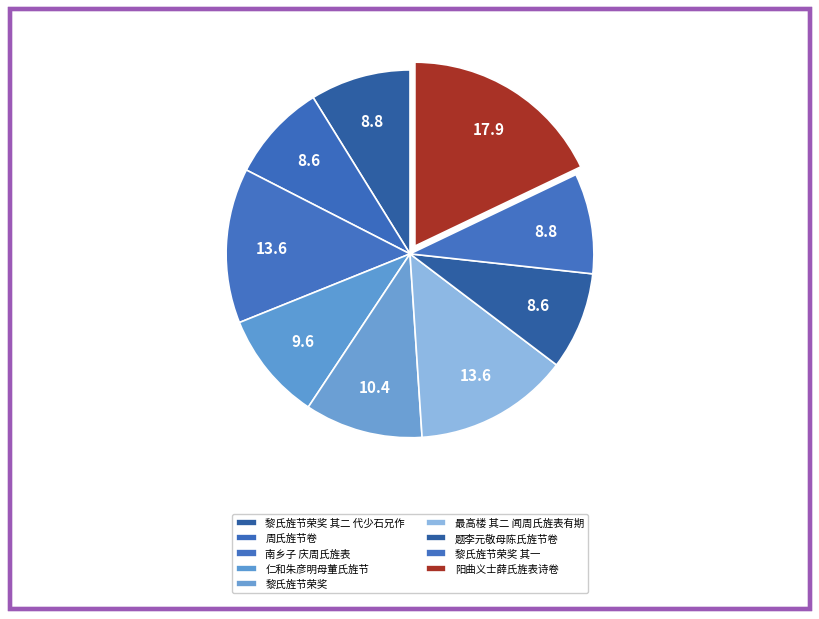

How many slices are in this pie chart?

9